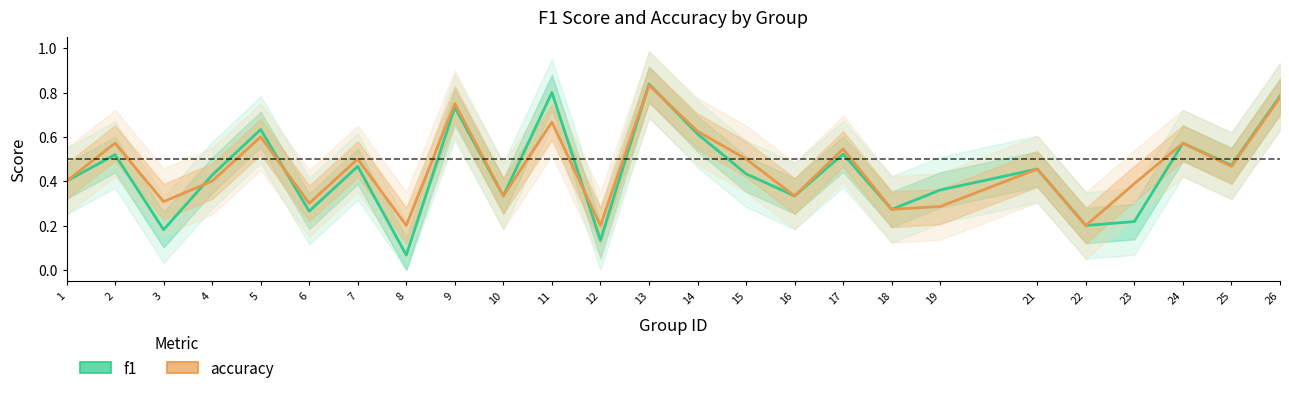

What are all the series names shown in the legend?

f1, accuracy